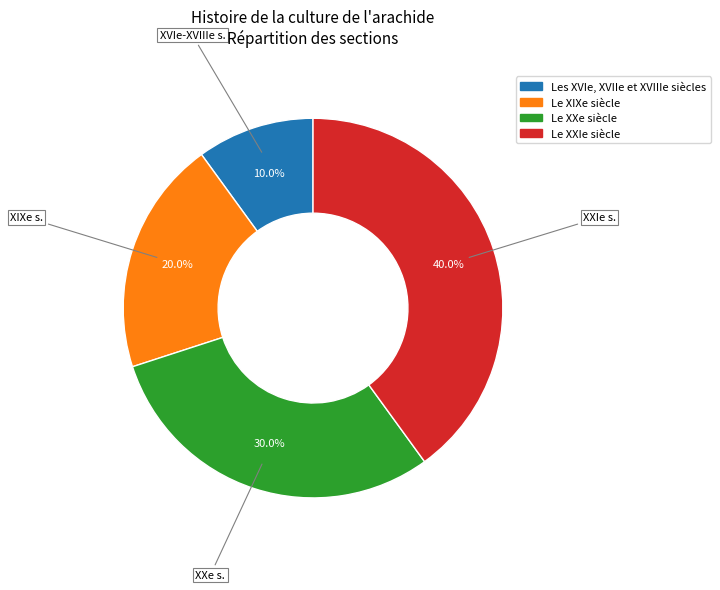

What percentage do Les XVIe, XVIIe et XVIIIe siècles and Le XXIe siècle together represent?

50.0%